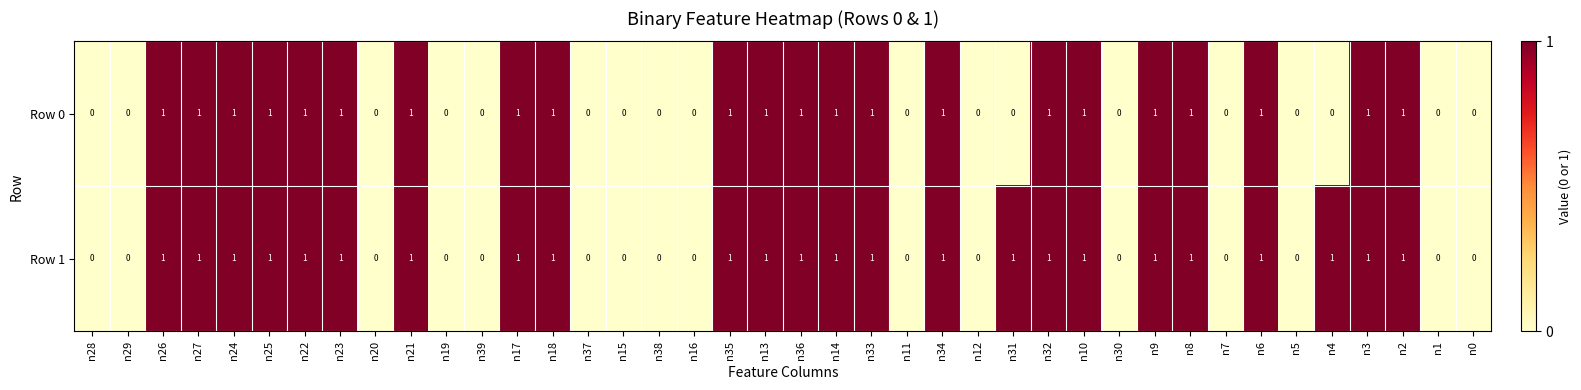

True or false: Row 0 has a value of 0 at n30.

True